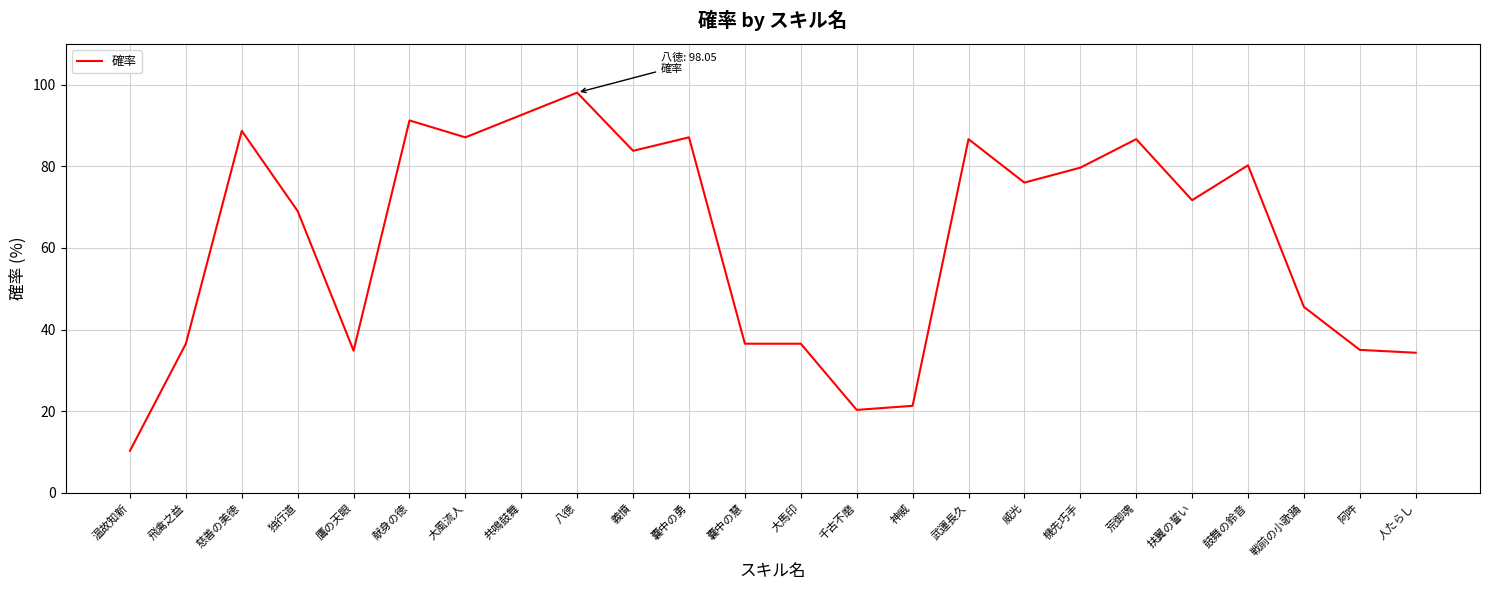

Where does the data first go above 76?

慈善の美徳